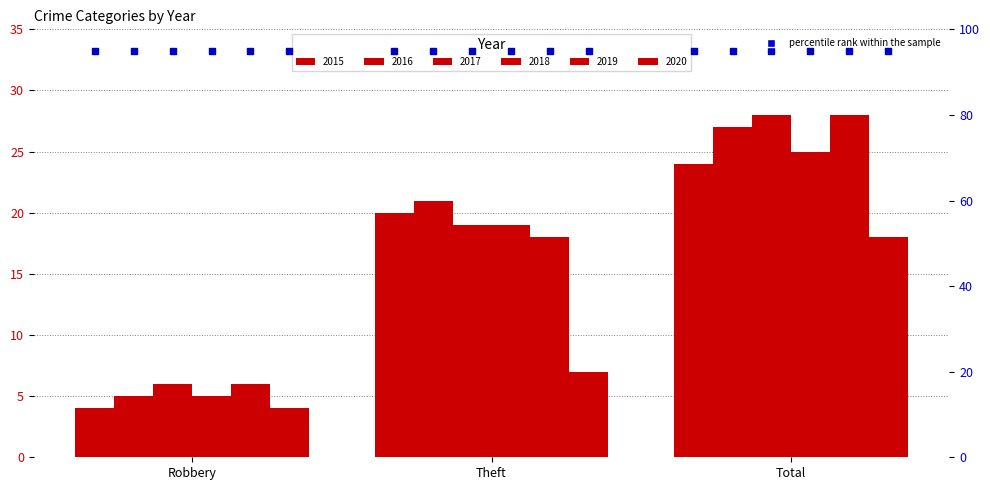

What are all the series names shown in the legend?

2015, 2016, 2017, 2018, 2019, 2020